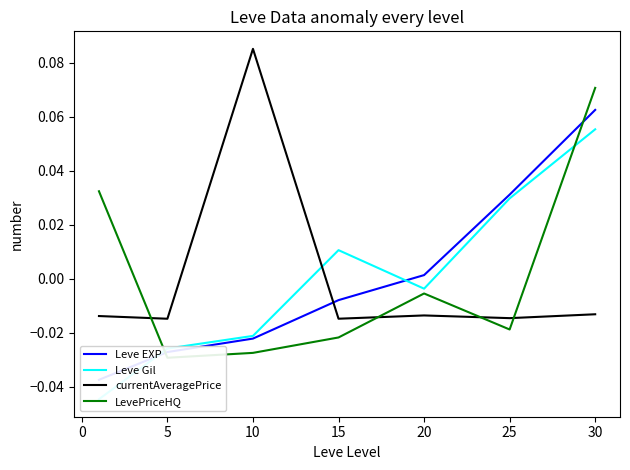

How many intersections are there between LevePriceHQ and currentAveragePrice?

4